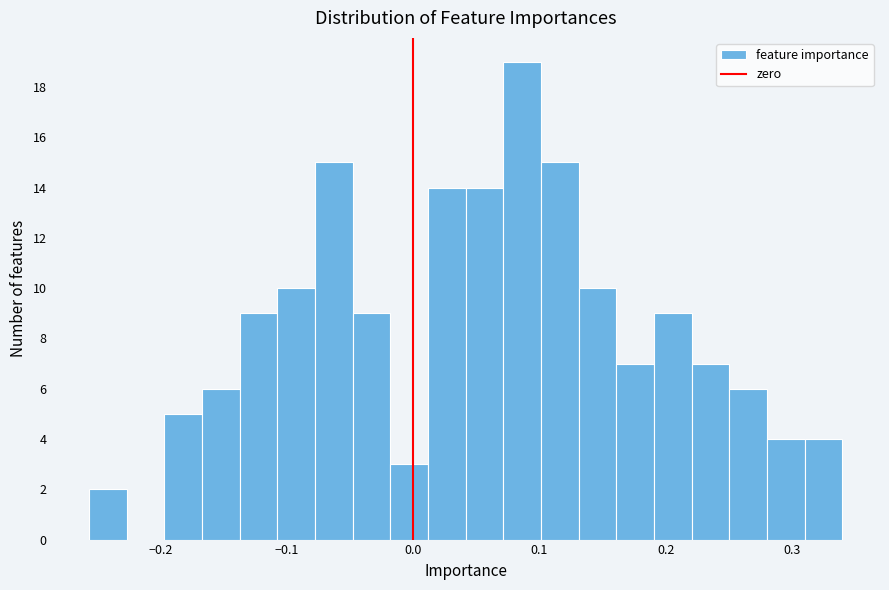

Around what value on the x-axis is the tallest bar? Give the approximate position of its centre, as read against the axis.

0.09